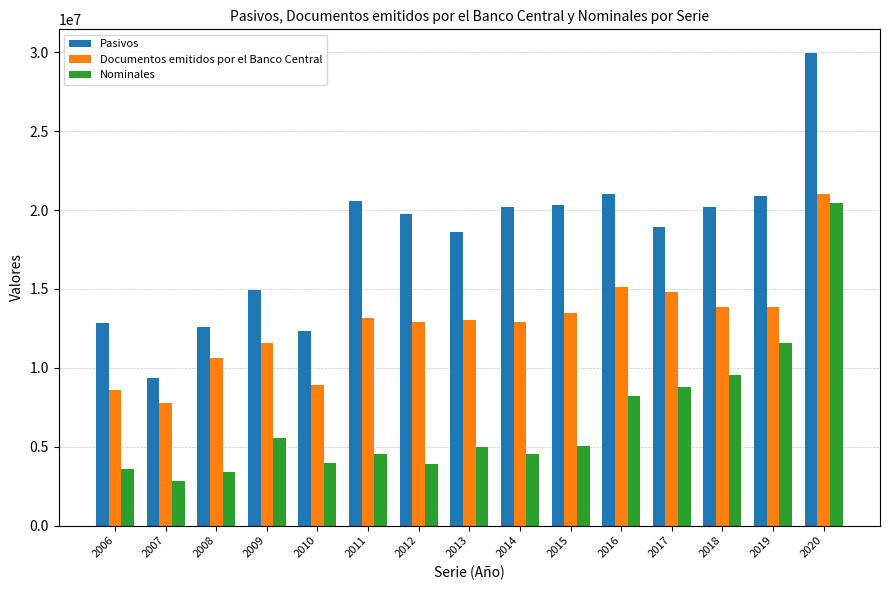

What are all the series names shown in the legend?

Pasivos, Documentos emitidos por el Banco Central, Nominales